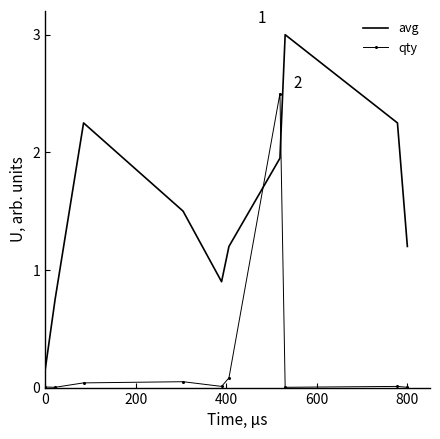

After their last crossing, which series has the higher values: qty or avg?

avg